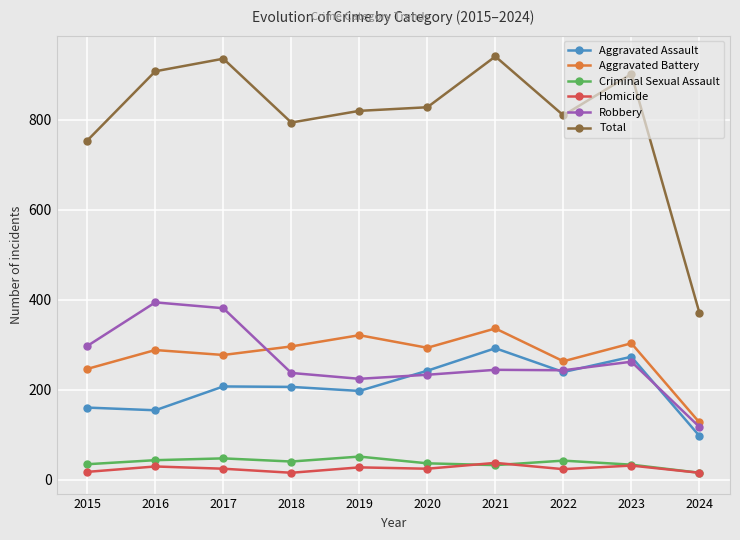

What is the difference between the highest and lowest values at 2023?

871